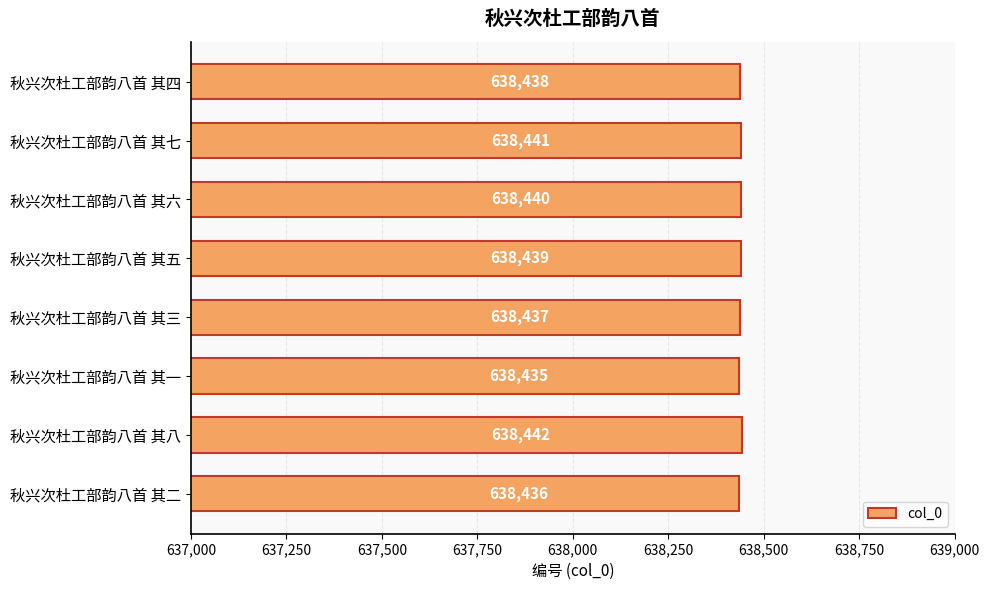

Between 秋兴次杜工部韵八首 其七 and 秋兴次杜工部韵八首 其一, which is larger?

秋兴次杜工部韵八首 其七